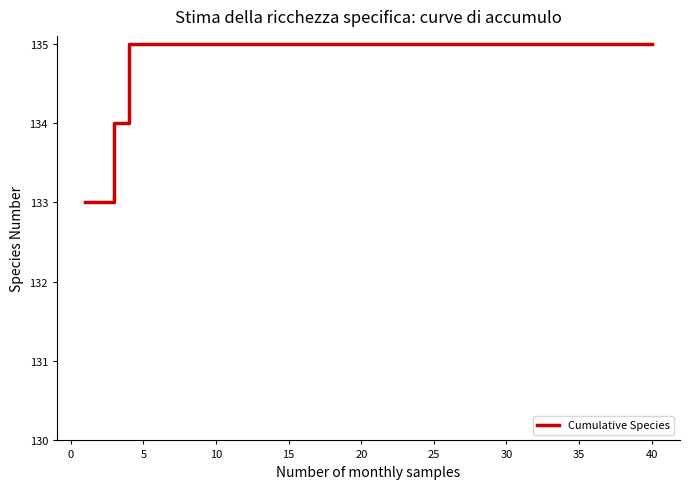

What is the maximum value shown in the chart?

135